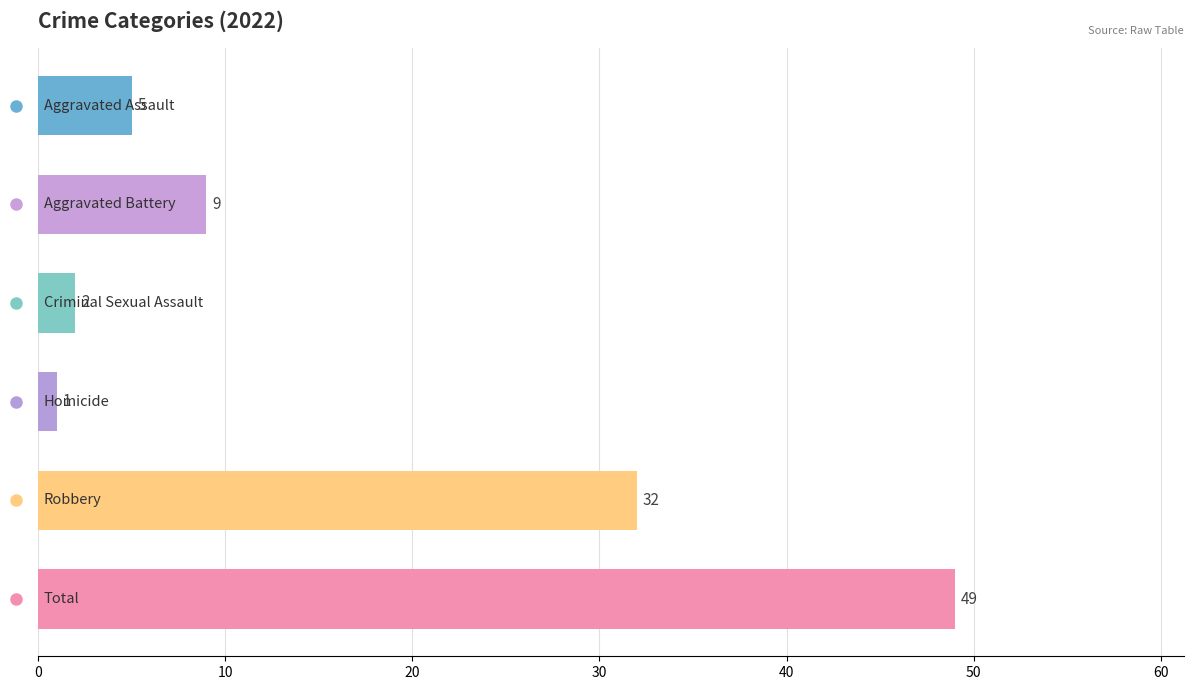

Reading bottom to top, what are all the values shown in this chart?

49	32	1	2	9	5